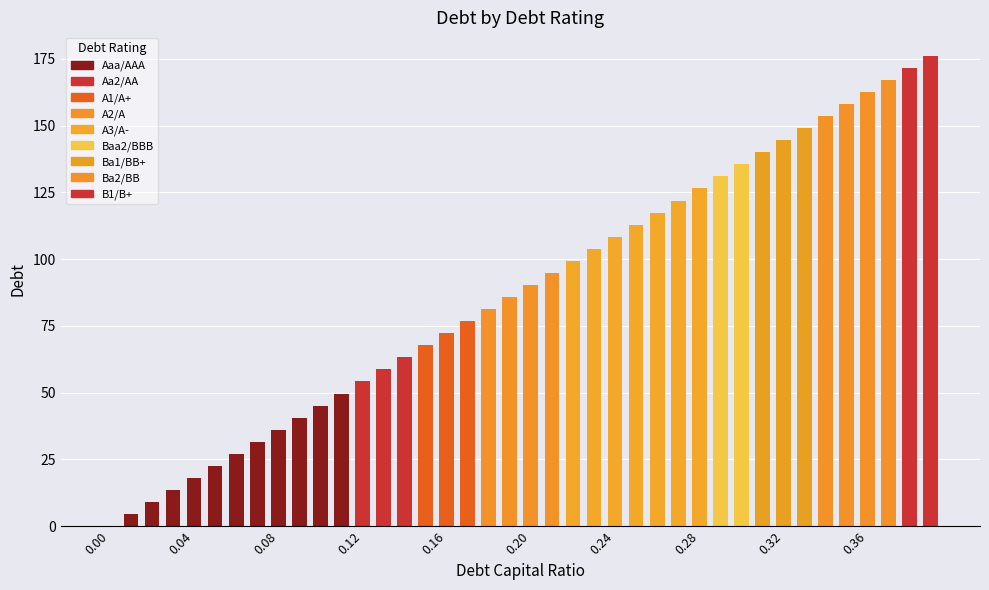

How many data points are above 90?

20